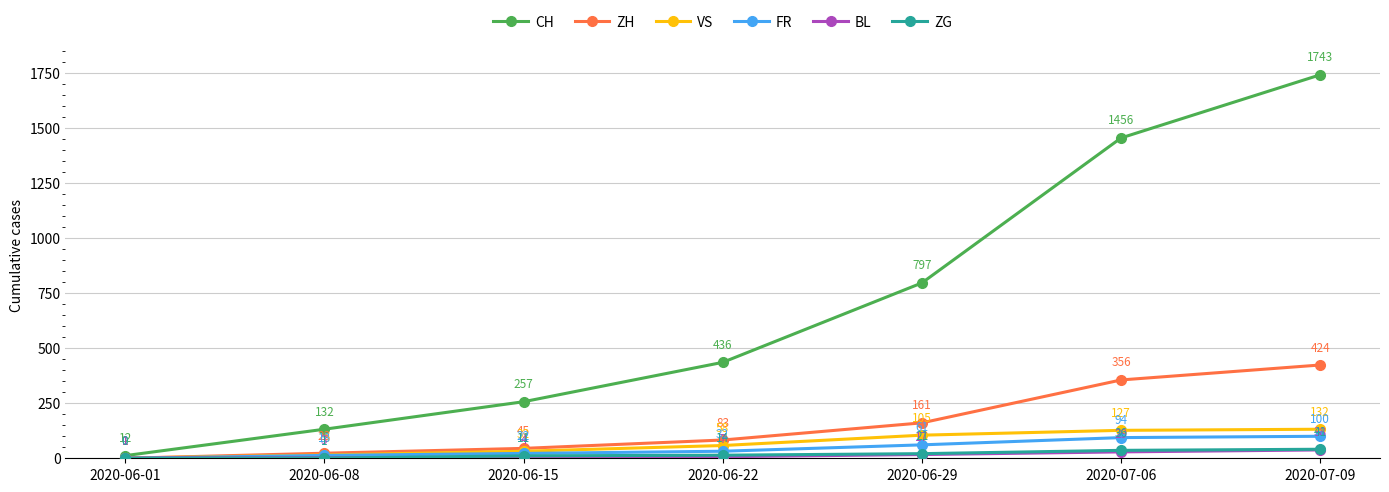

Count the number of data series in this chart.

6